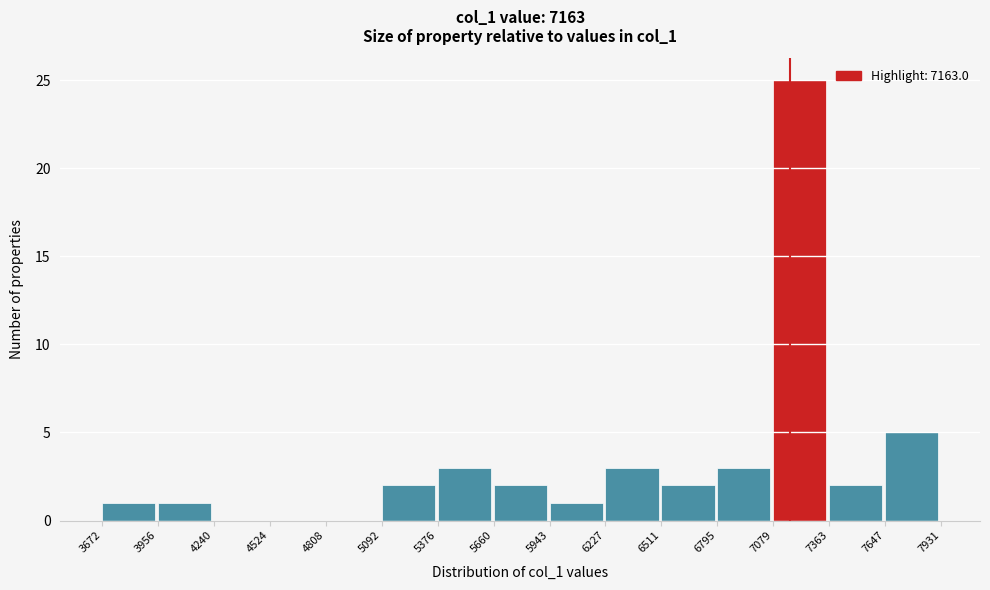

What is the height of the bar covering 5943 to 6227 on the x-axis? The values are not printed on the chart, so give them approximately, as read against the axis.

1